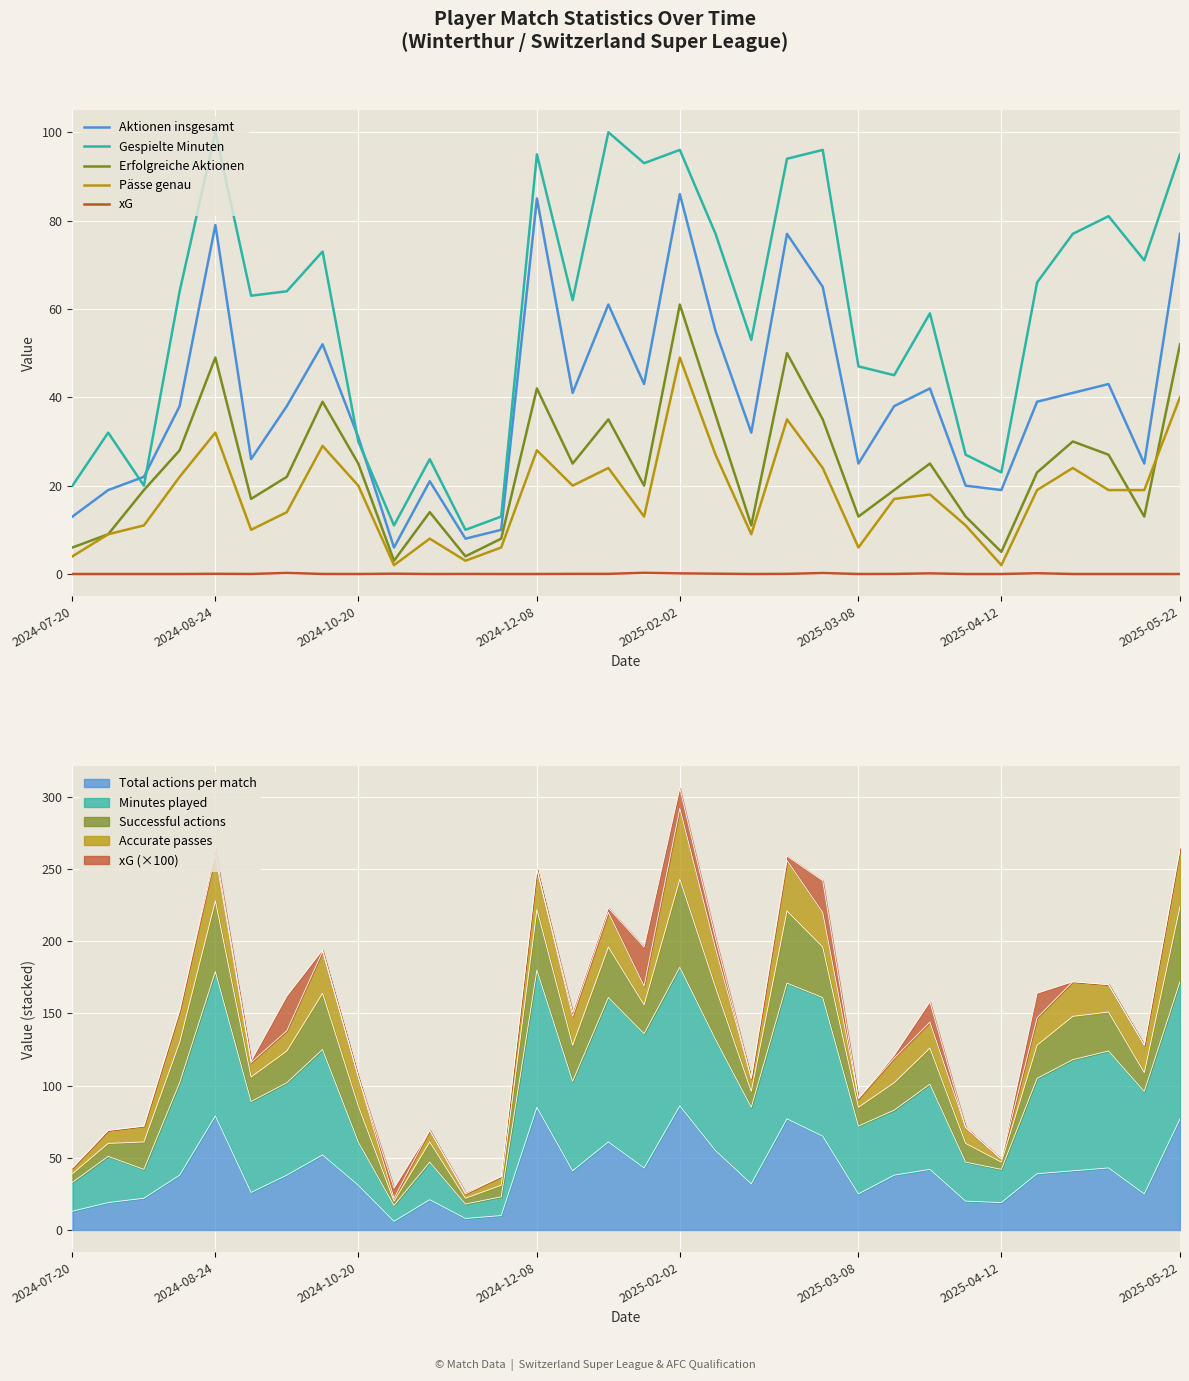

What is the lowest value of the Erfolgreiche Aktionen series?

3.0